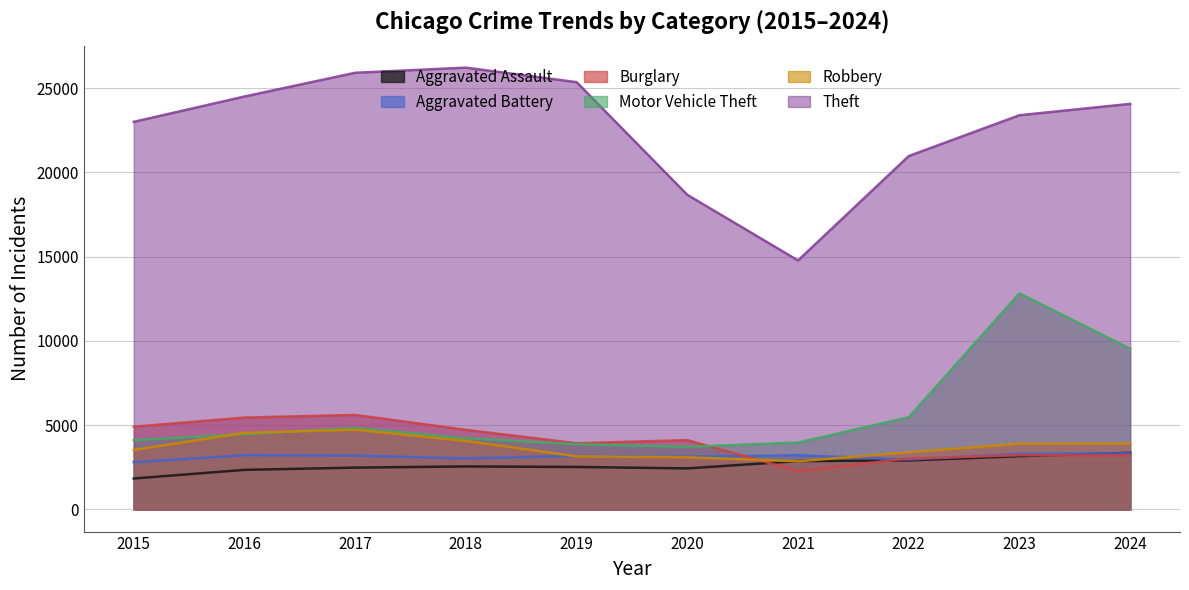

At which category is the sum across all series the highest?

2023